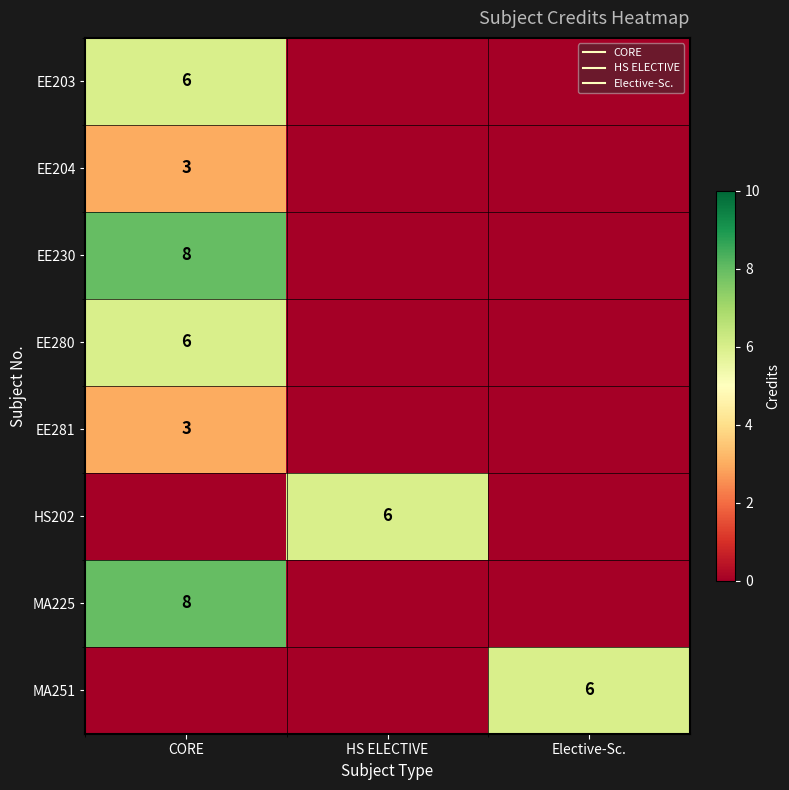

True or false: MA225 has a value of 0 at HS ELECTIVE.

True